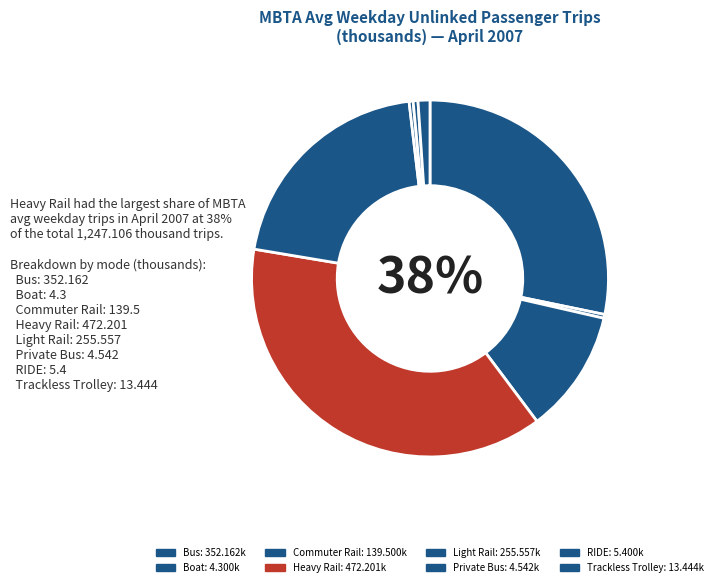

The Private Bus slice represents 1% of the pie. True or false?

False